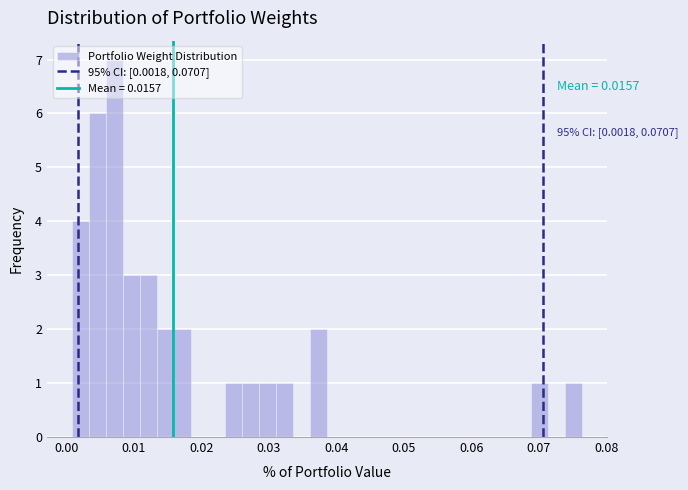

Read against the x-axis, roughly where is the centre of the tallest bar?

0.007